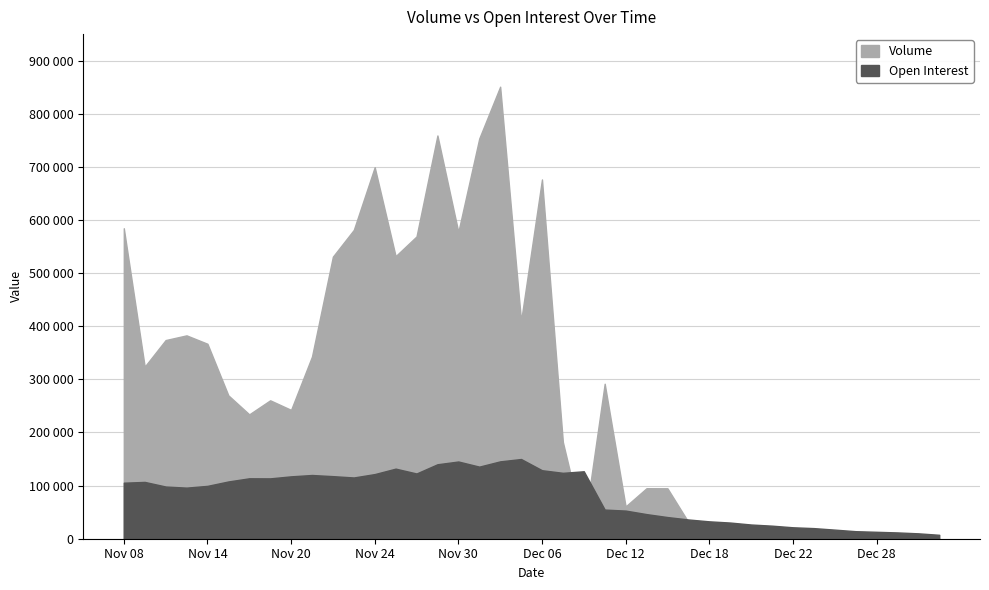

What is the minimum value for Volume?

323